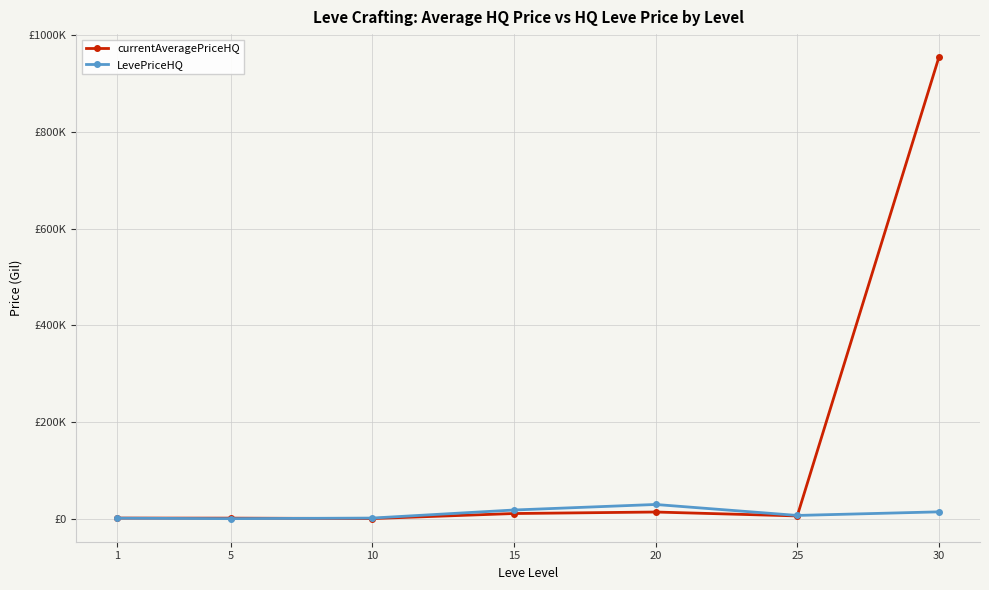

What is the value of the LevePriceHQ point at the 4th from the left?

18794.6